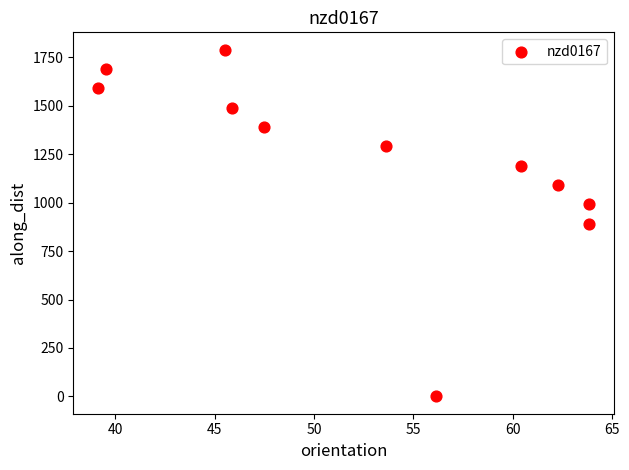

What is the average Y value?

1219.0